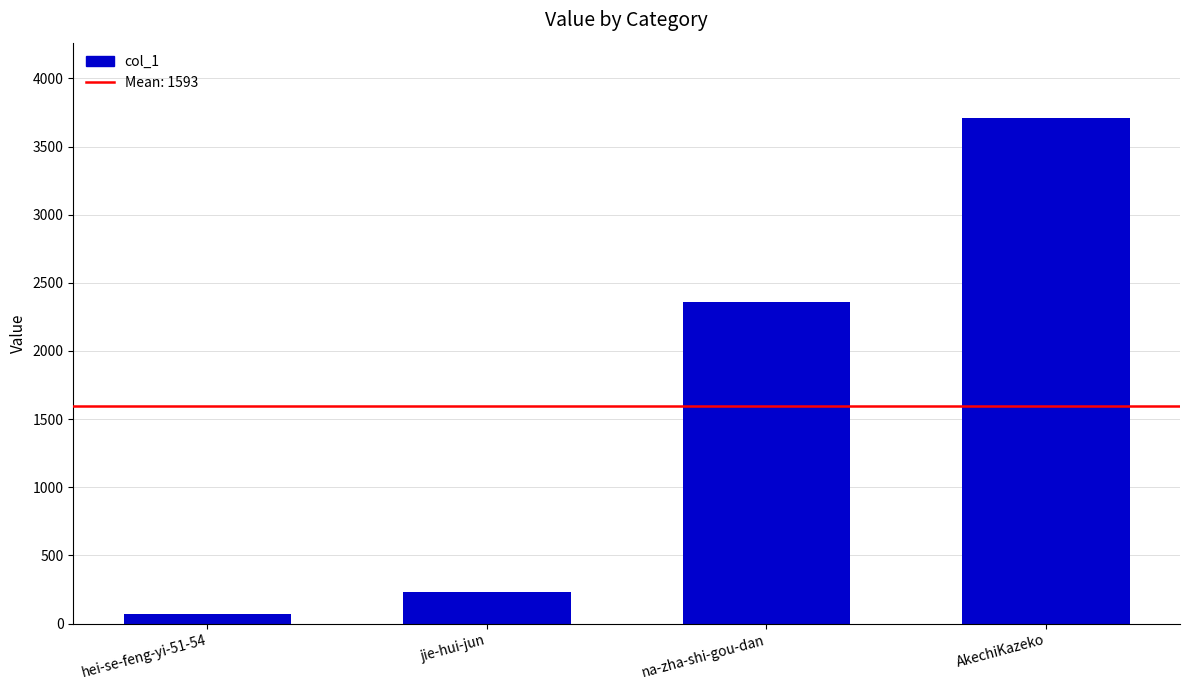

How many distinct data groups are displayed?

1